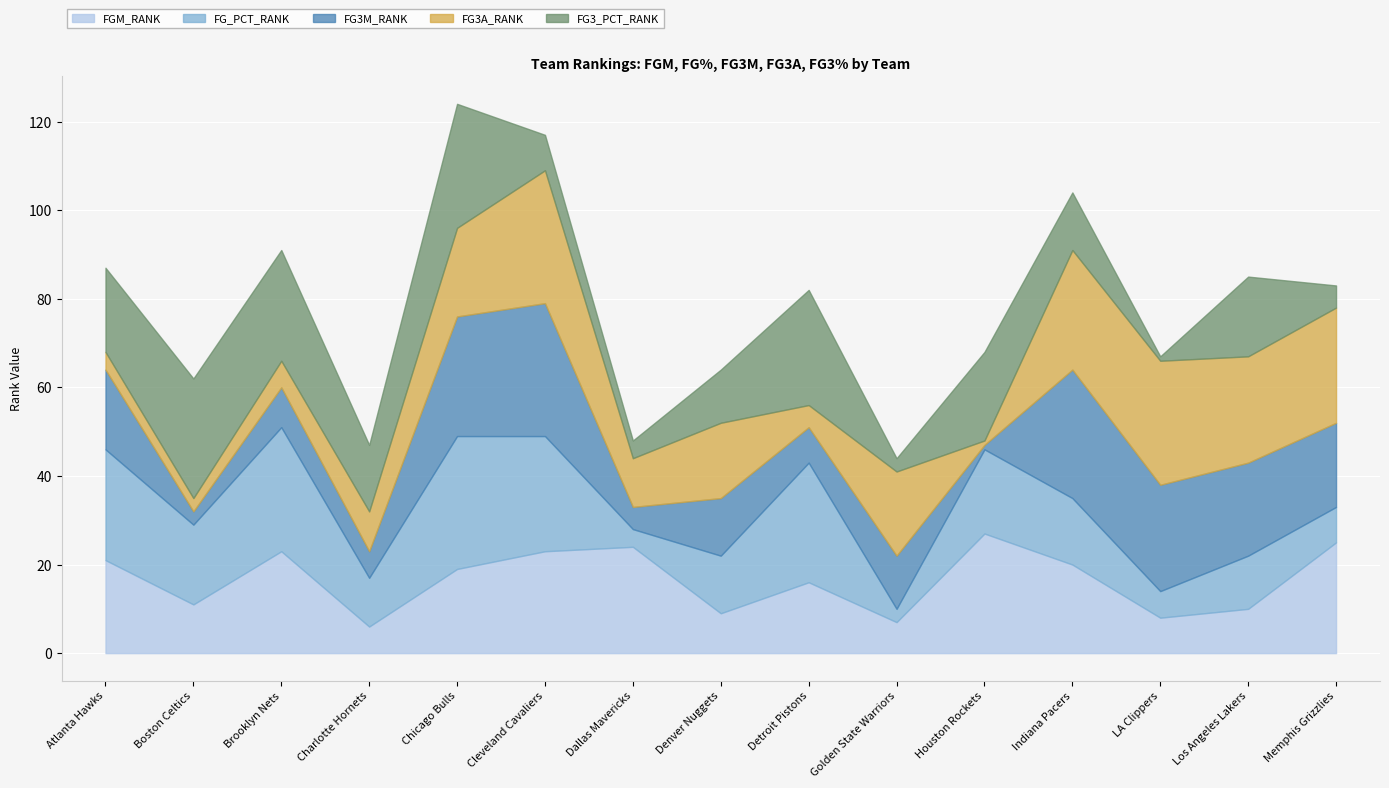

What is the total value across all series at Cleveland Cavaliers?

117